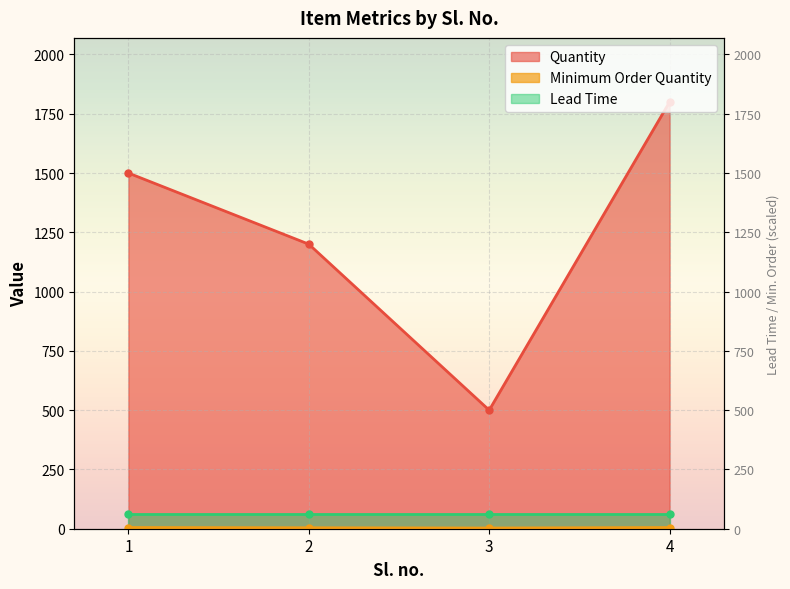

Which series changed the most between 1 and 4?

Quantity